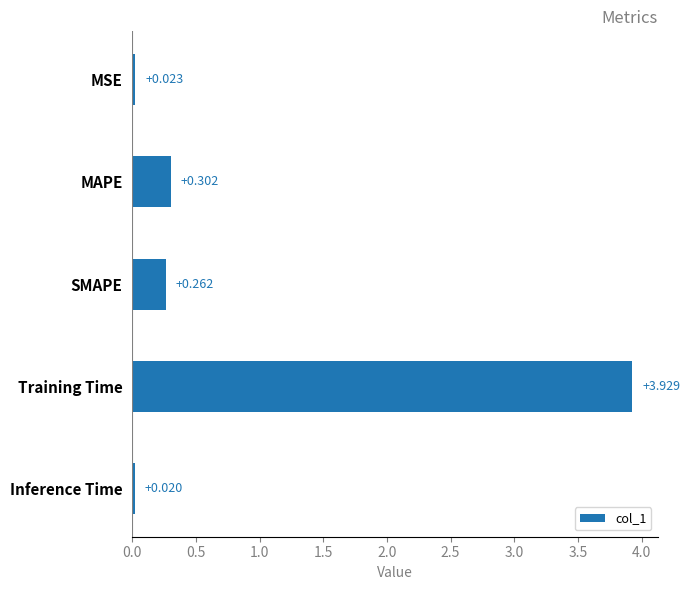

How many series are shown in this chart?

1